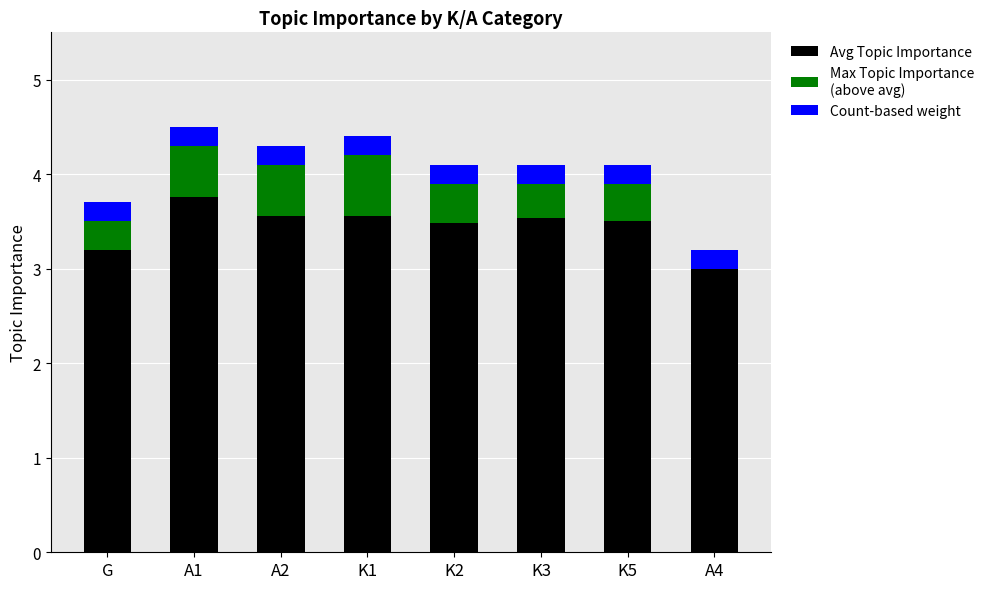

What is the total value across all series at A4?

3.2